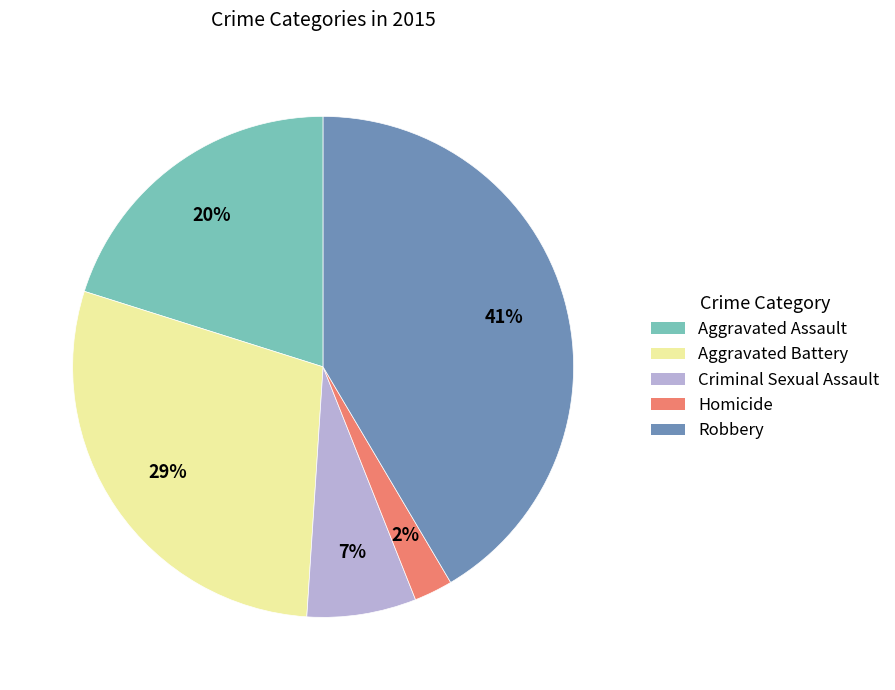

Which has a higher value, Aggravated Assault or Robbery?

Robbery